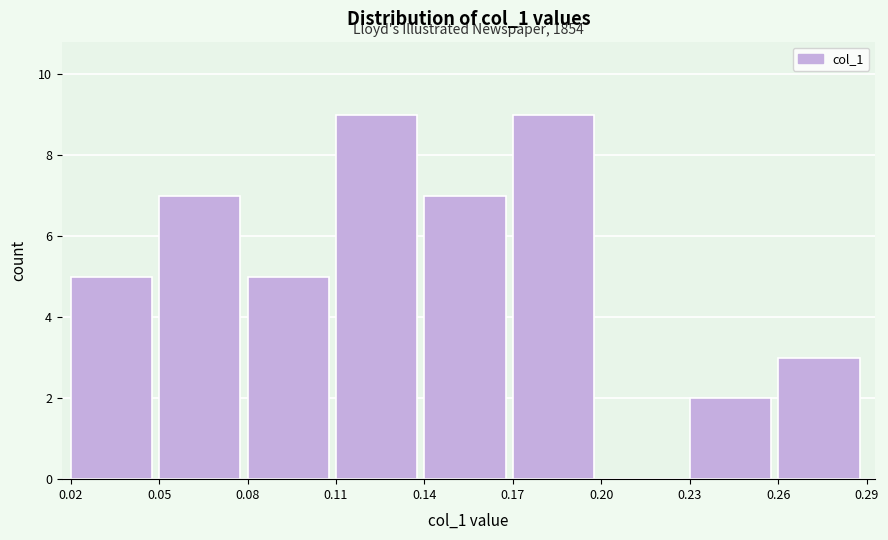

Reading right to left, list all the values displayed in this chart.

0.26=3	0.23=2	0.20=0	0.17=9	0.14=7	0.11=9	0.08=5	0.05=7	0.02=5